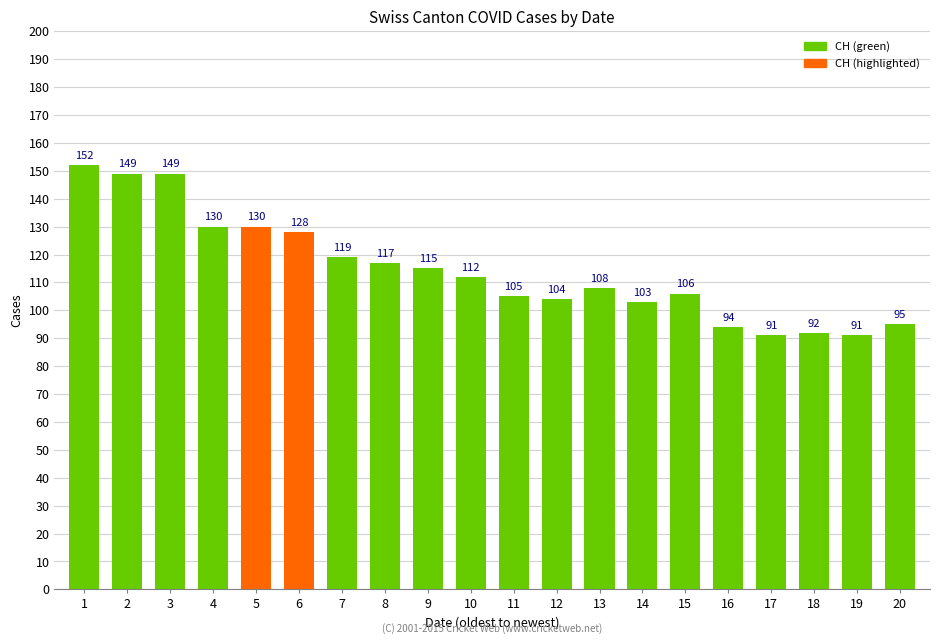

What is the minimum value shown in the chart?

91